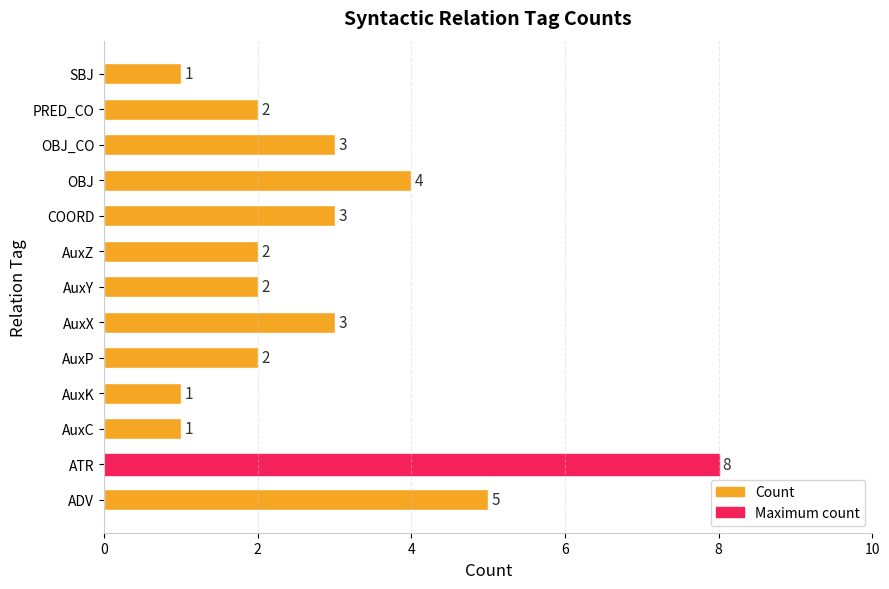

Count the values in the range 2 to 3.

7